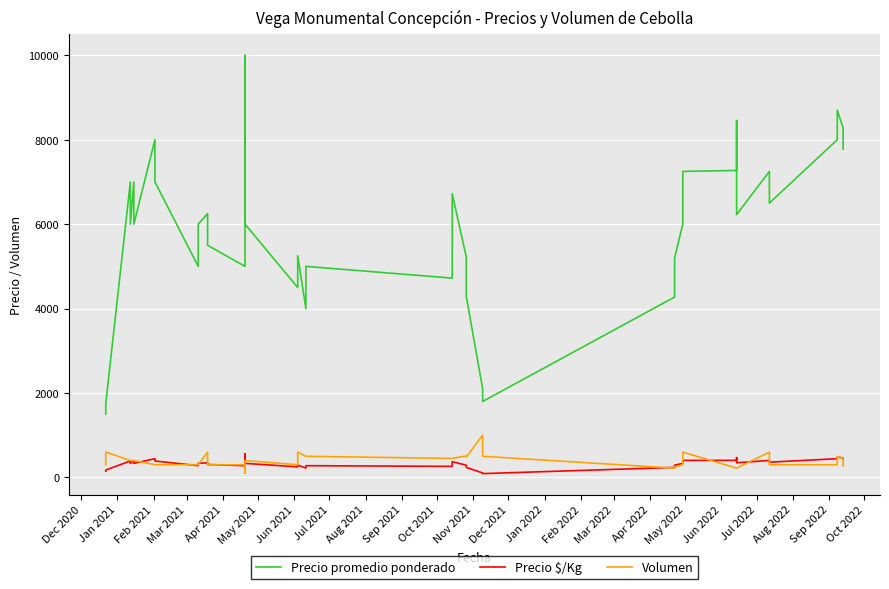

What is the average value of the Volumen series?

392